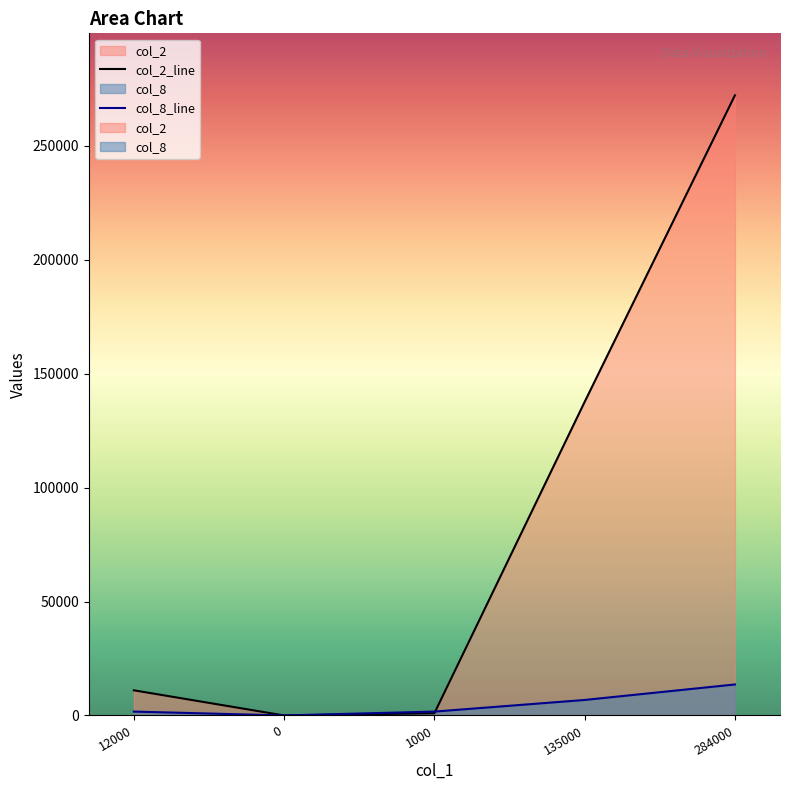

Where does the col_2_line series first go above 11040?

135000